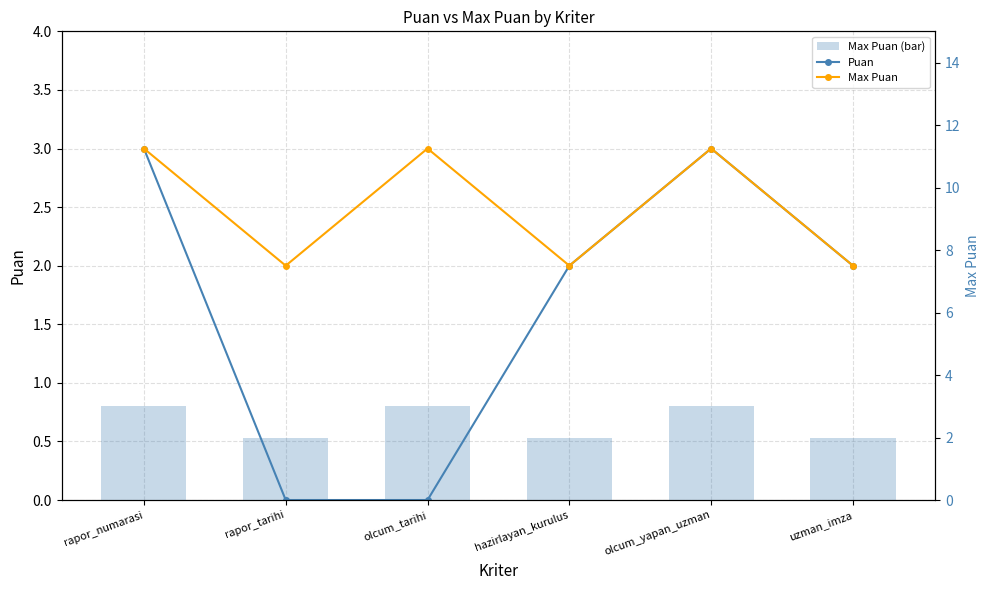

List the series in order of their peak value, highest first.

Puan, Max Puan, Max Puan (bar)